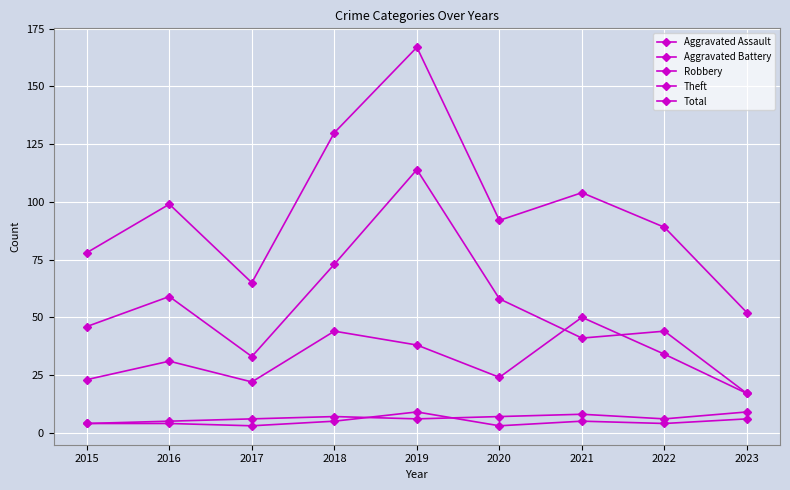

How many categories are shown in the chart?

9